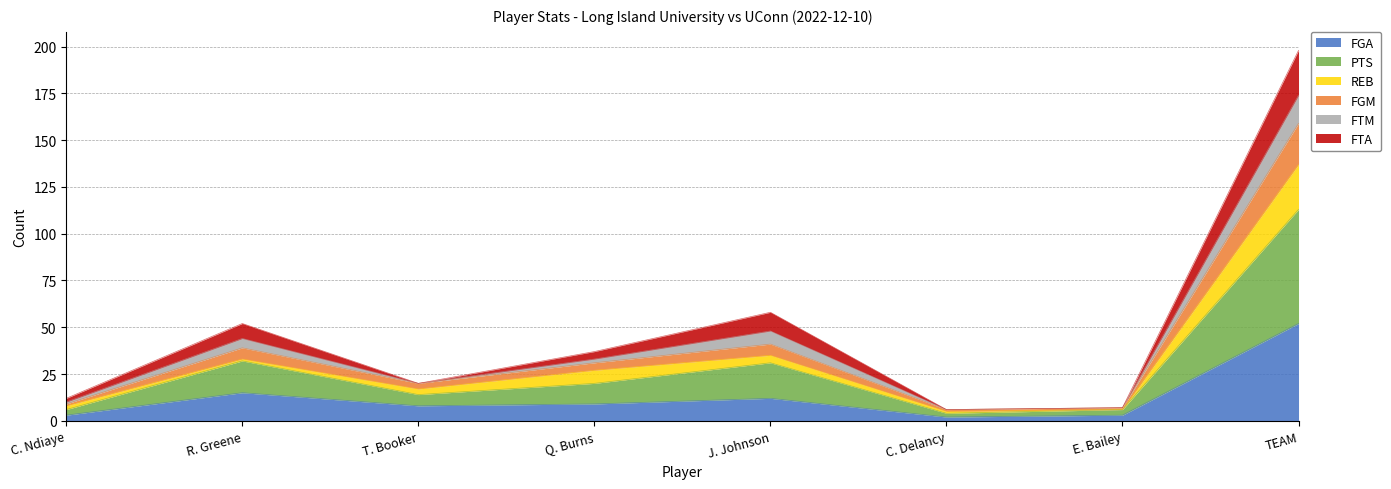

List the labels in order of FGA value, smallest first.

C. Delancy, C. Ndiaye, E. Bailey, T. Booker, Q. Burns, J. Johnson, R. Greene, TEAM